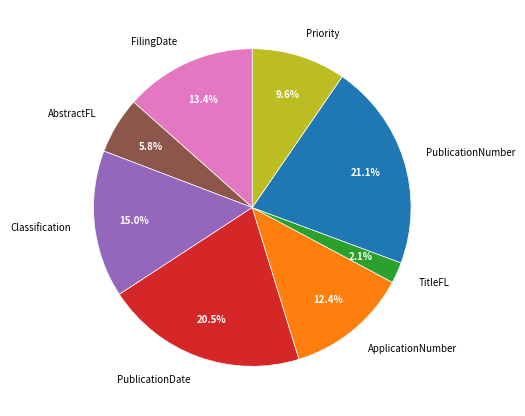

Is it true that Priority is 1% of the pie?

False